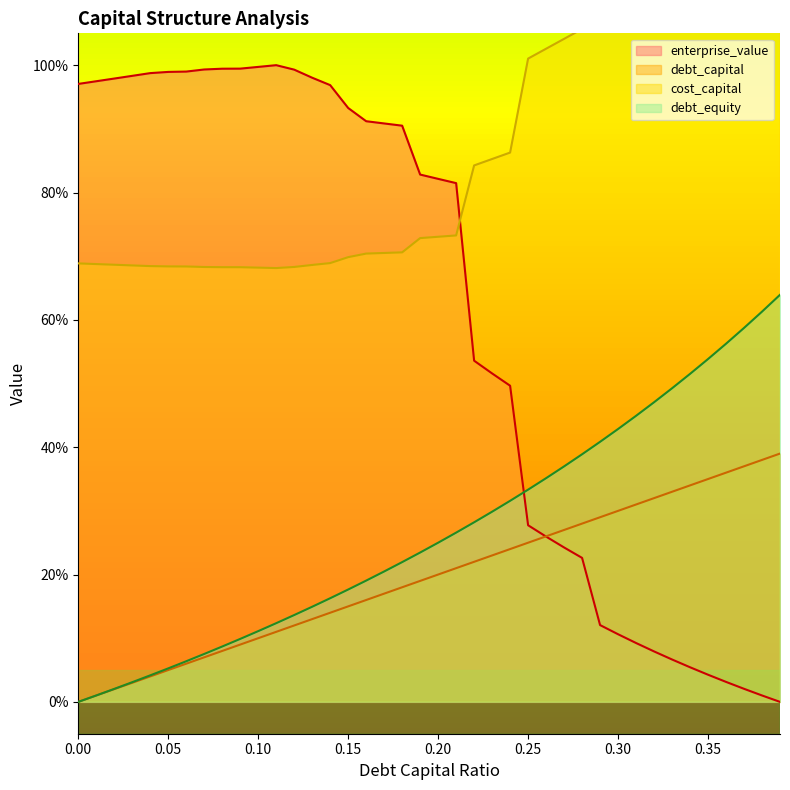

Is the value of debt_equity at 0.03 greater than the value of enterprise_value at 0.2?

No